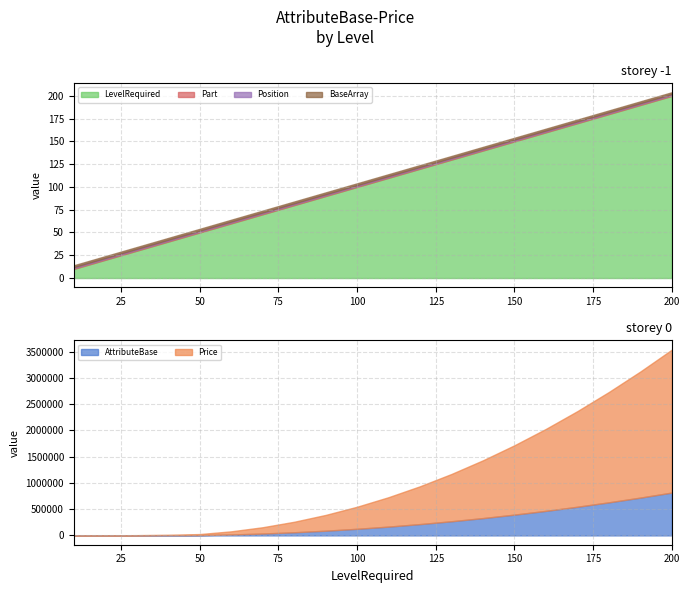

Reading left to right, extract all data points from this chart.

AttributeBase: 60	300	1200	3000	6000	18000	36000	60000	90000	126000	168000	216000	270000	330000	396000	468000	546000	630000	720000	816000
Price: 200	1000	4000	10000	20000	60000	120000	200000	300000	420000	560000	720000	900000	1100000	1320000	1560000	1820000	2100000	2400000	2720000
LevelRequired: 10	20	30	40	50	60	70	80	90	100	110	120	130	140	150	160	170	180	190	200
Part: 1	1	1	1	1	1	1	1	1	1	1	1	1	1	1	1	1	1	1	1
Position: 1	1	1	1	1	1	1	1	1	1	1	1	1	1	1	1	1	1	1	1
BaseArray: 2	2	2	2	2	2	2	2	2	2	2	2	2	2	2	2	2	2	2	2